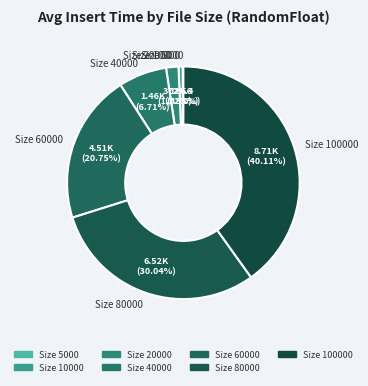

Does any single category account for the majority?

No